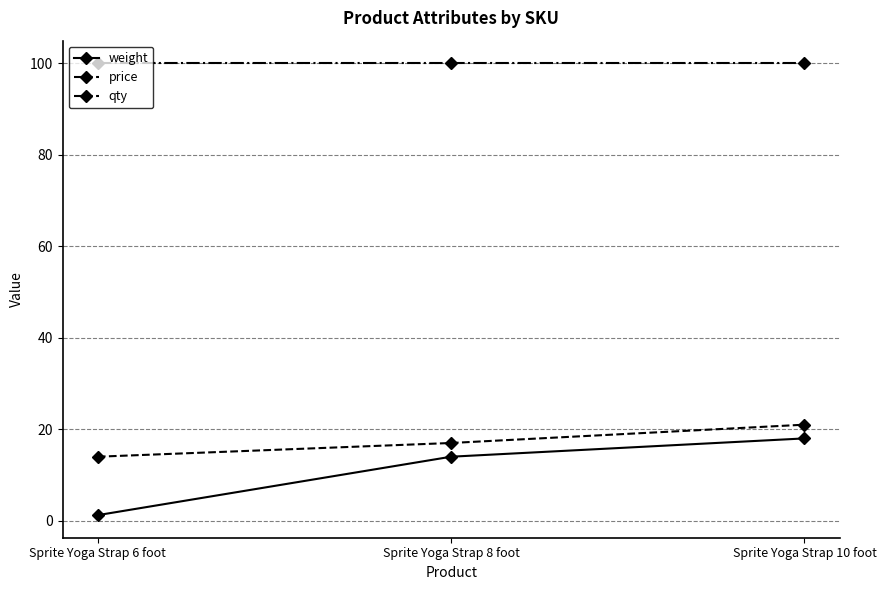

What is the average value of the price series?

17.3